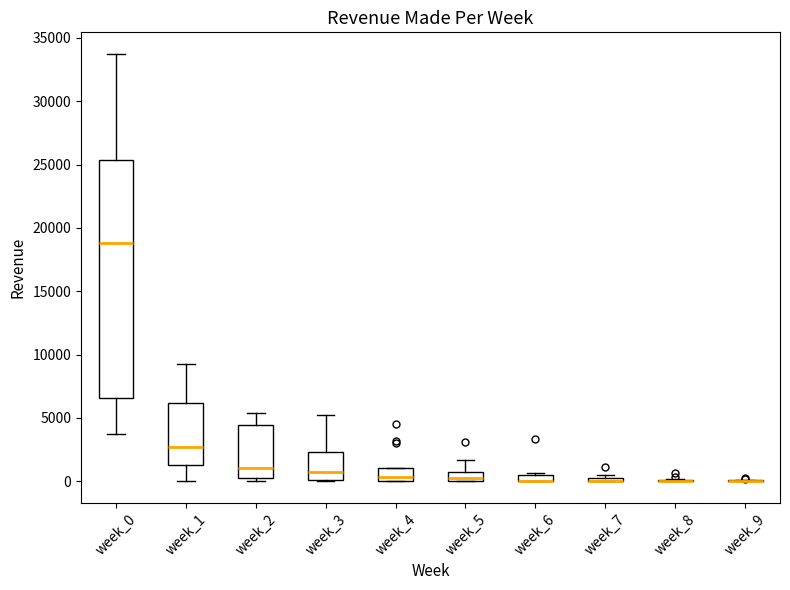

Where is the lower edge of the box for week_1 on the y-axis? The values are not printed on the chart, so give them approximately, as read against the axis.

1500